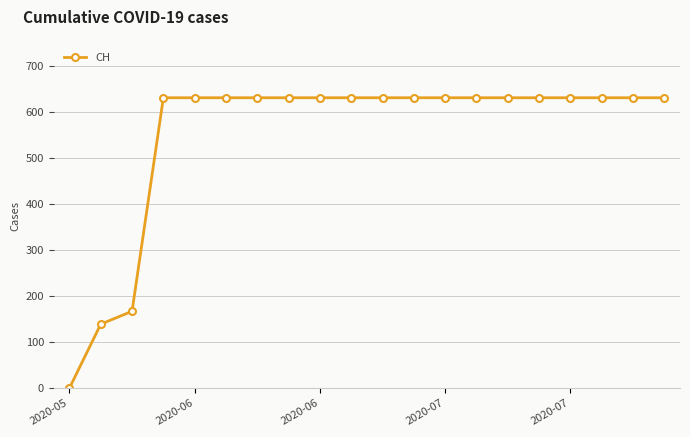

How many positive values are there?

19